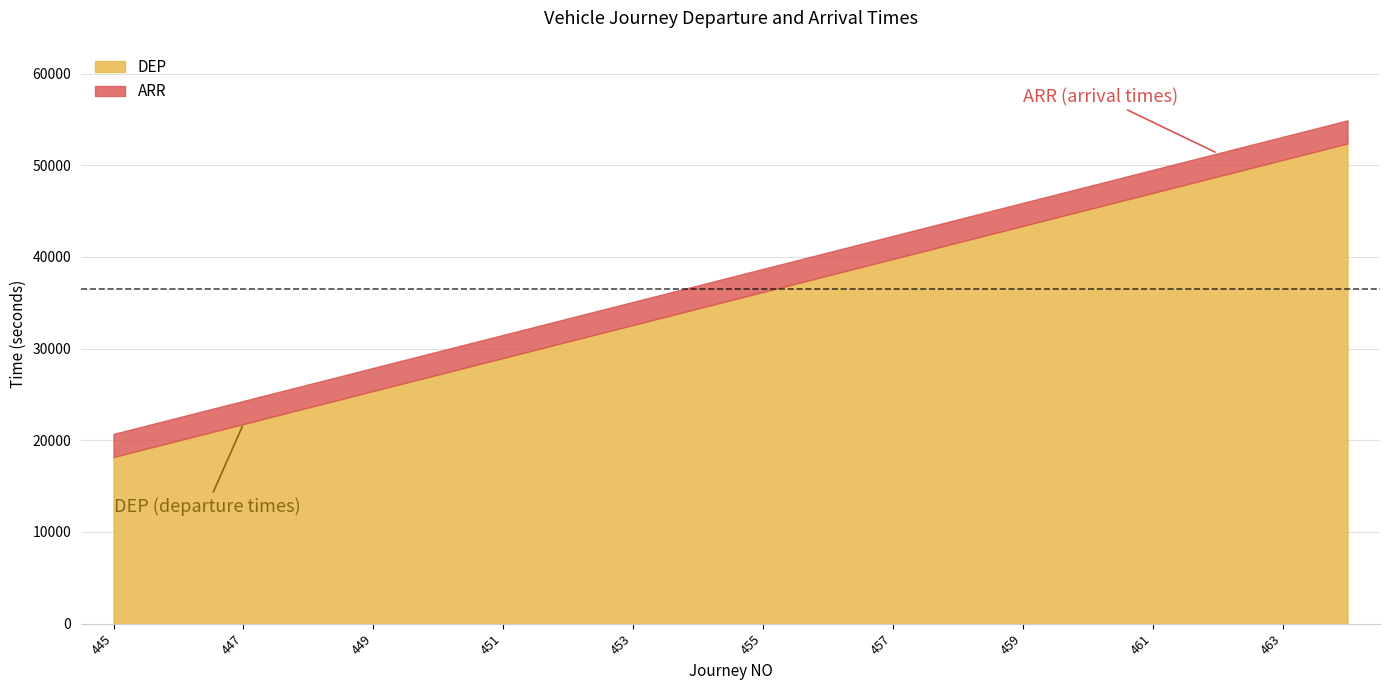

Which category has the lowest value in the ARR series?

445